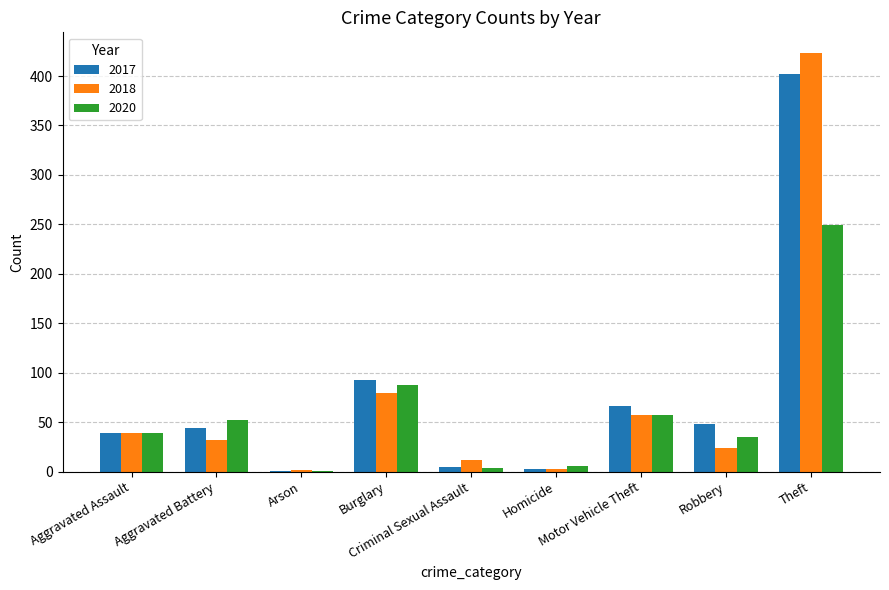

Read the 2017 value at Aggravated Assault.

39